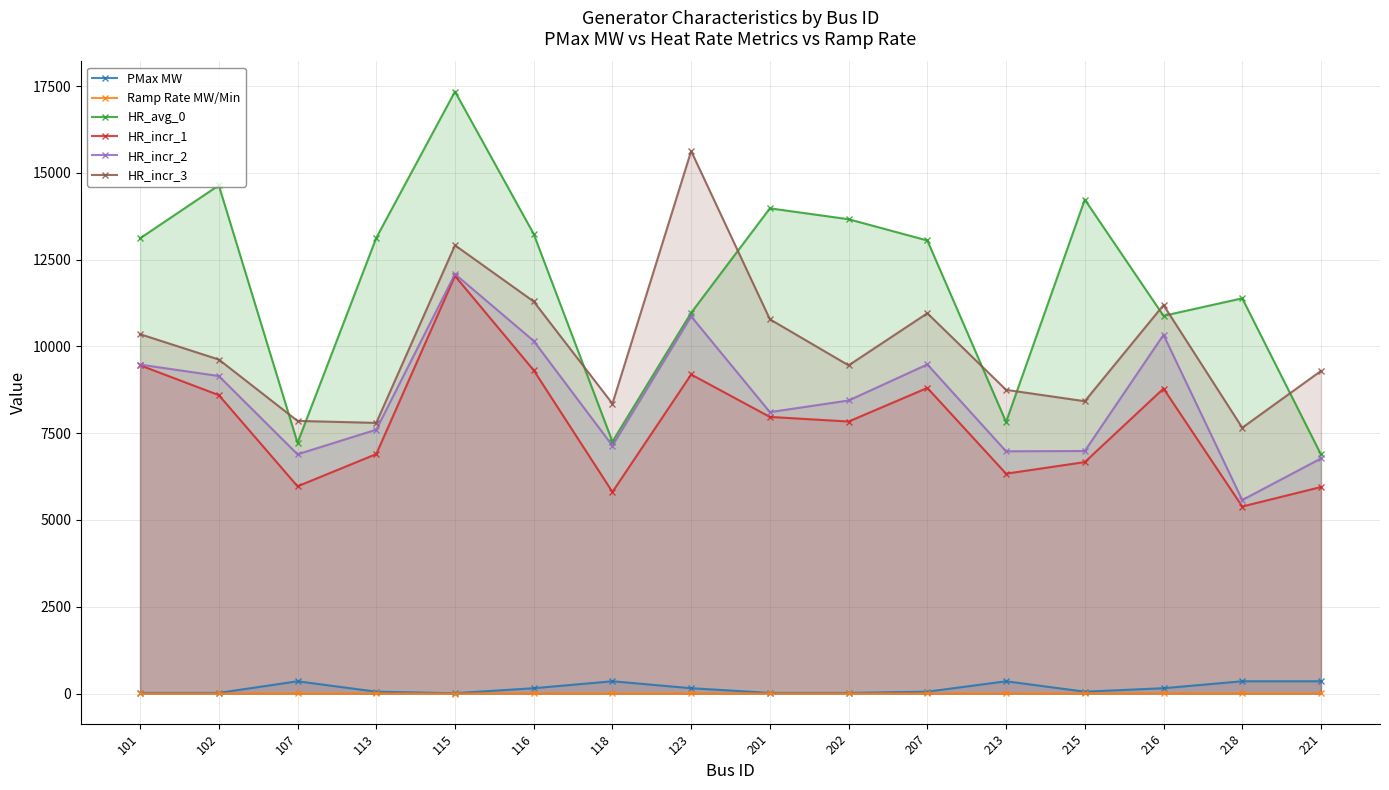

What is the value of the Ramp Rate MW/Min point at the 1st from the left?

3.0